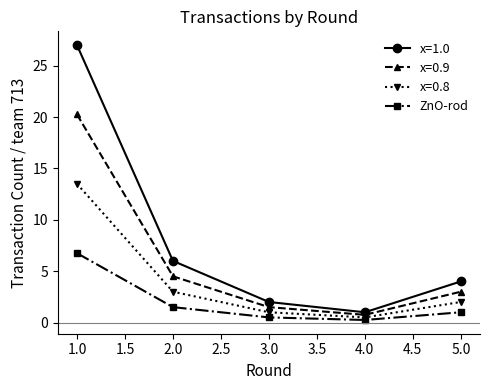

List the series in order of their peak value, lowest first.

ZnO-rod, x=0.8, x=0.9, x=1.0